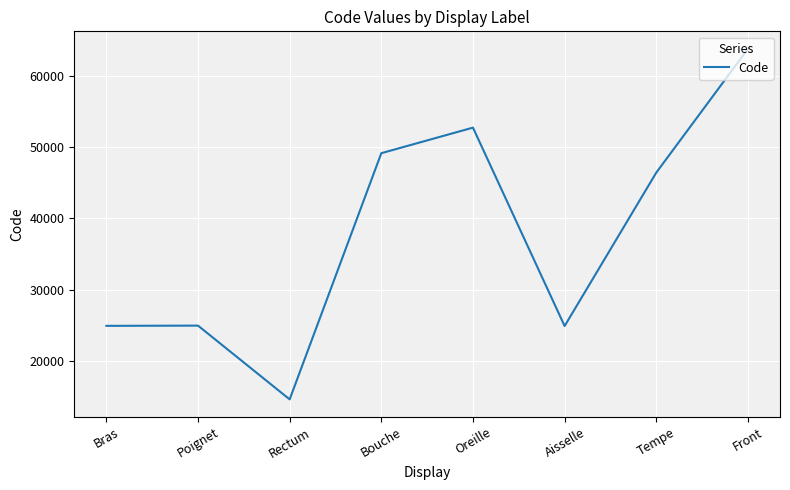

Where is the data nearest to the value 39204?

Tempe